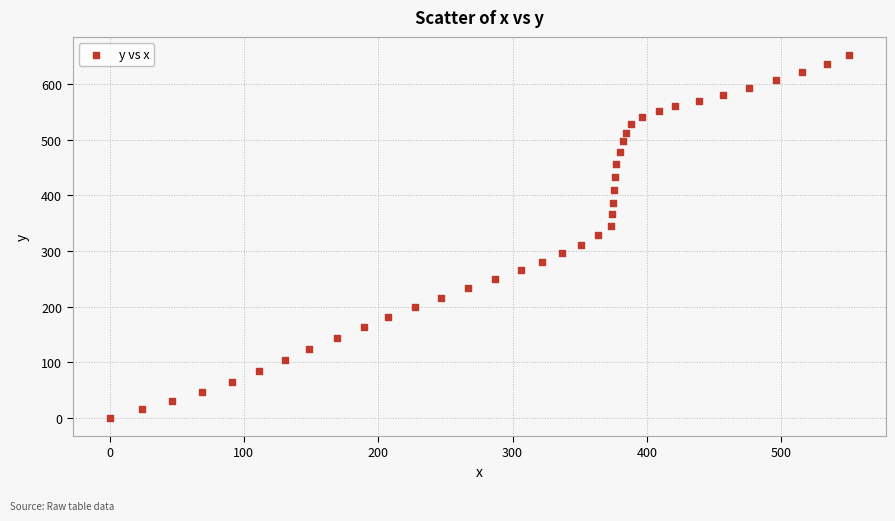

What is the range of X values (max minus min)?

550.5